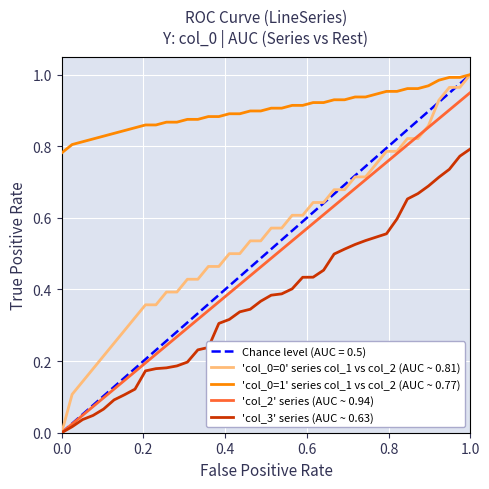

True or false: 'col_3' series (AUC ~ 0.63) and 'col_0=1' series col_1 vs col_2 (AUC ~ 0.77) cross at least once.

False